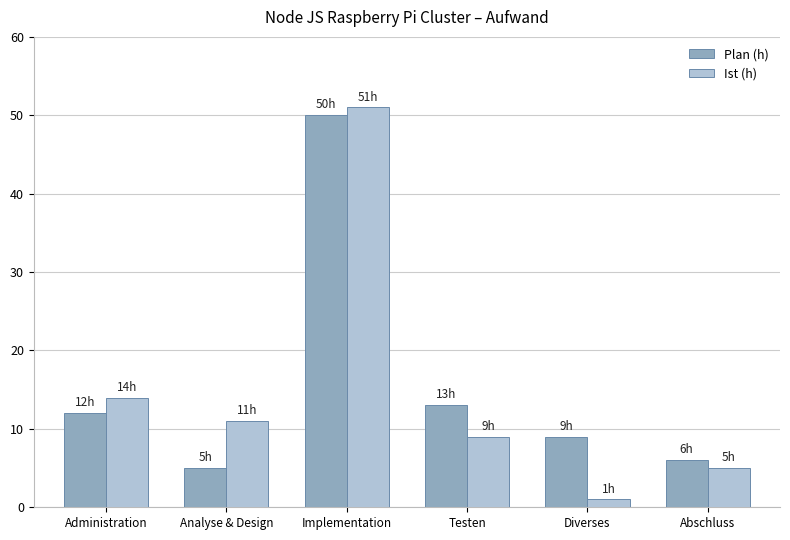

How many groups of bars are there?

6